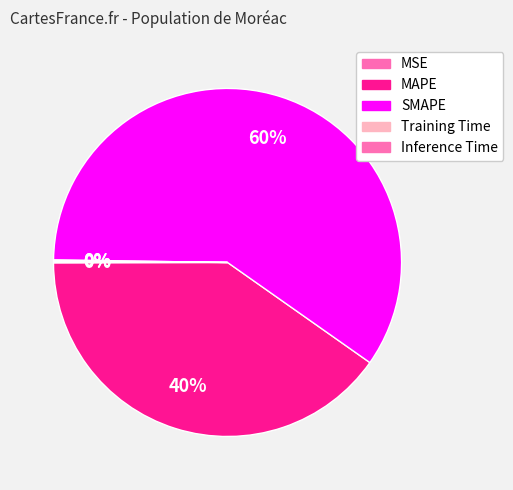

What portion of the pie excludes Inference Time?

99.9%